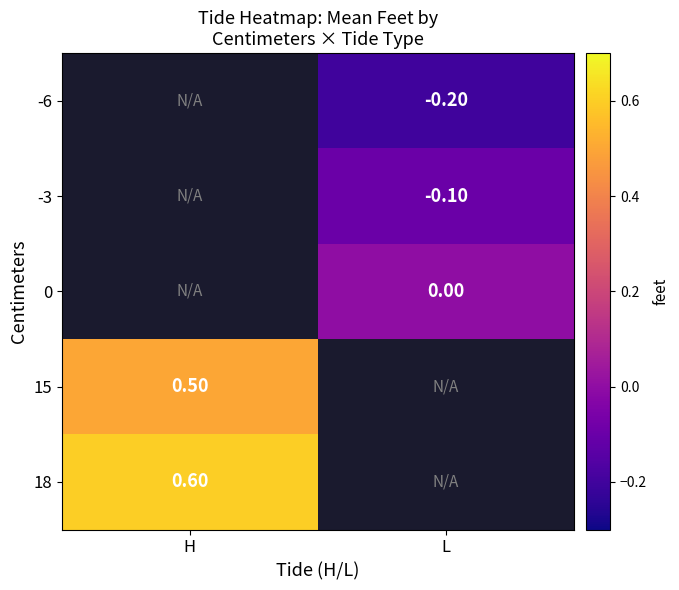

Is the value of -3 at L greater than the value of 18 at H?

No